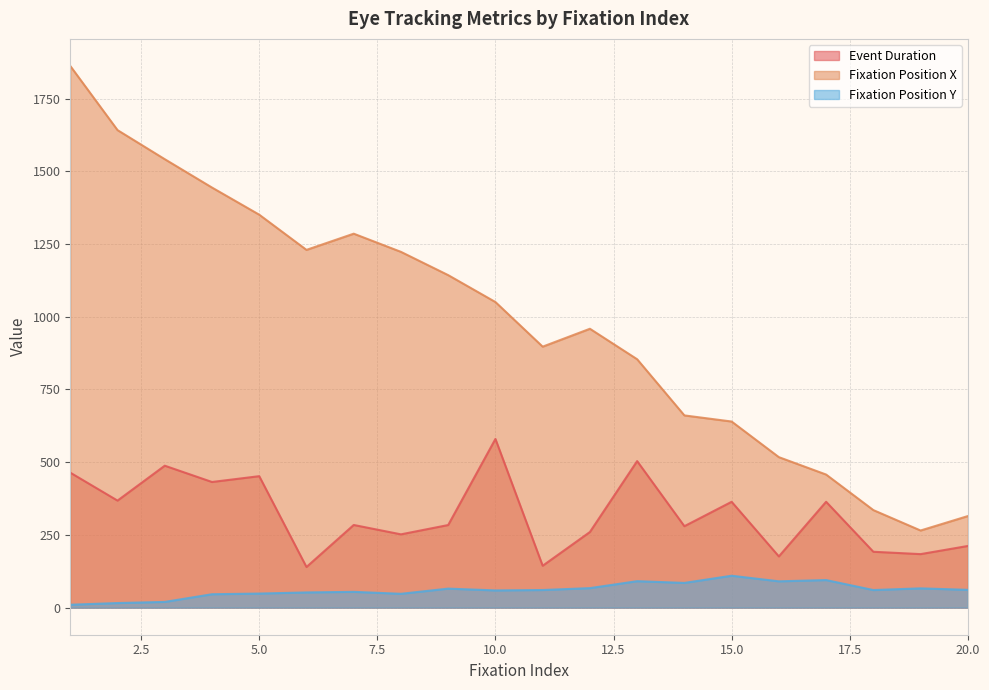

At which category is the sum across all series the highest?

1